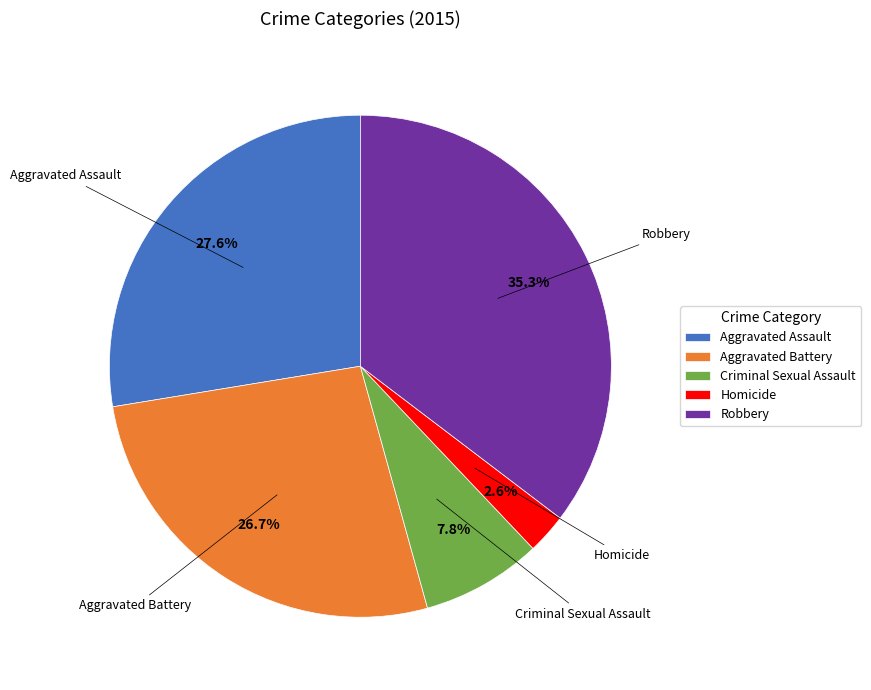

Count the number of slices in the pie.

5